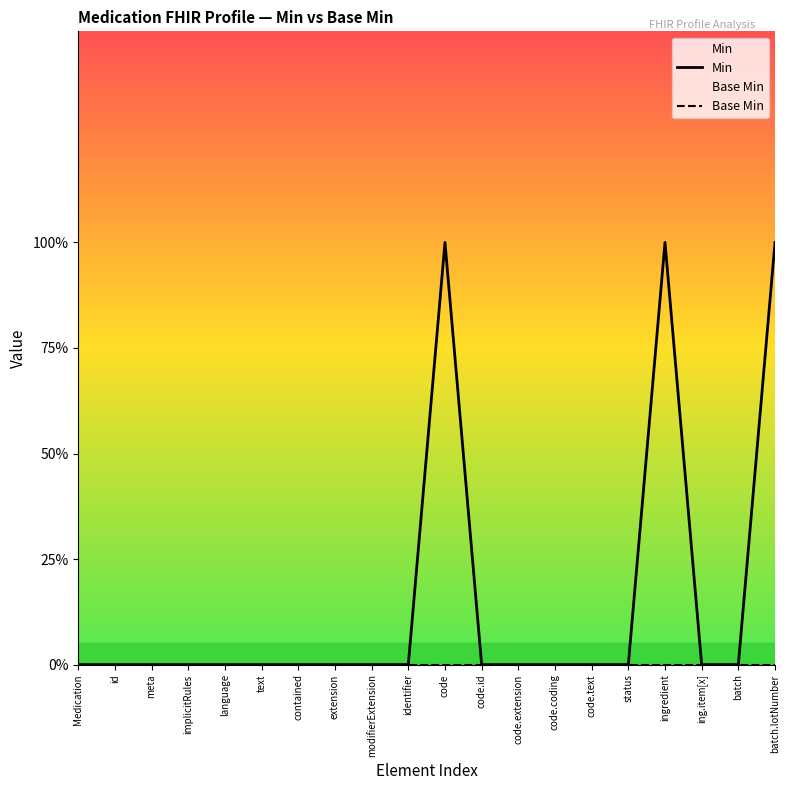

What is the difference between the maximum and second lowest values in the Min series?

1